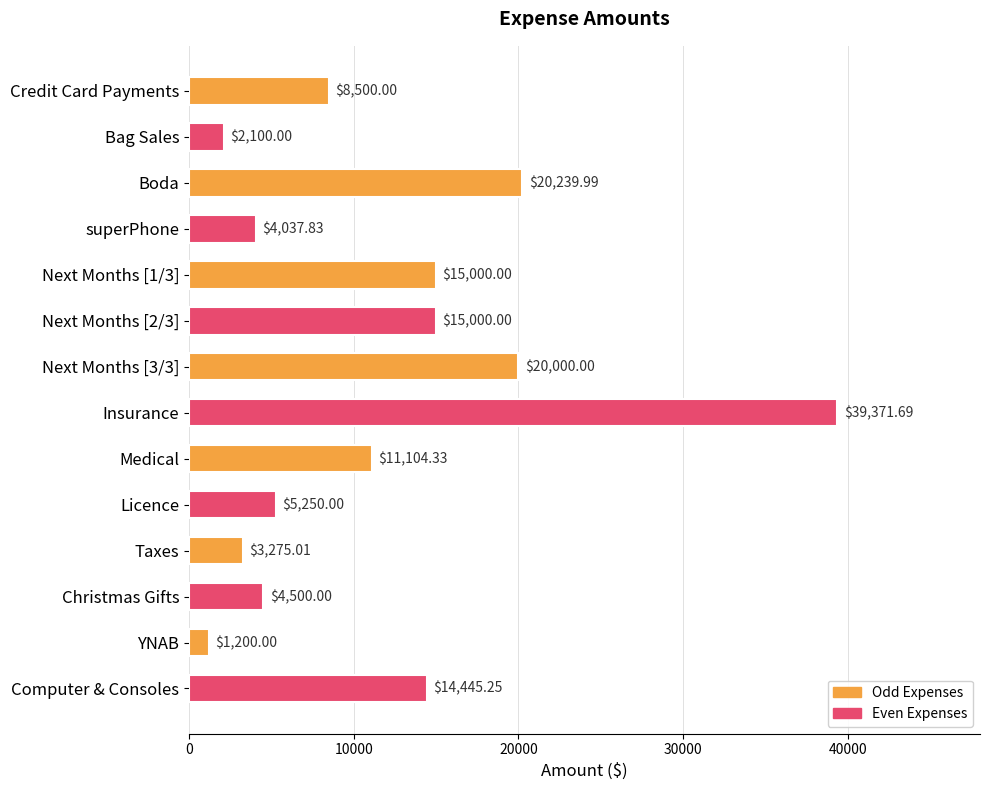

Which has a higher value, Christmas Gifts or Medical?

Medical